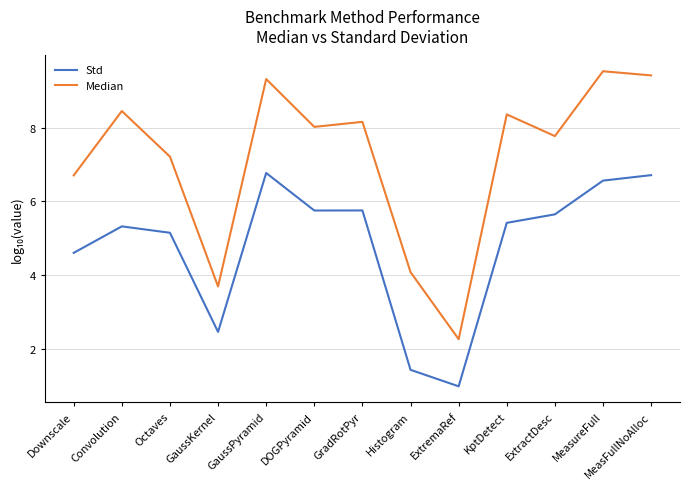

Which series has the largest total across all categories?

Median